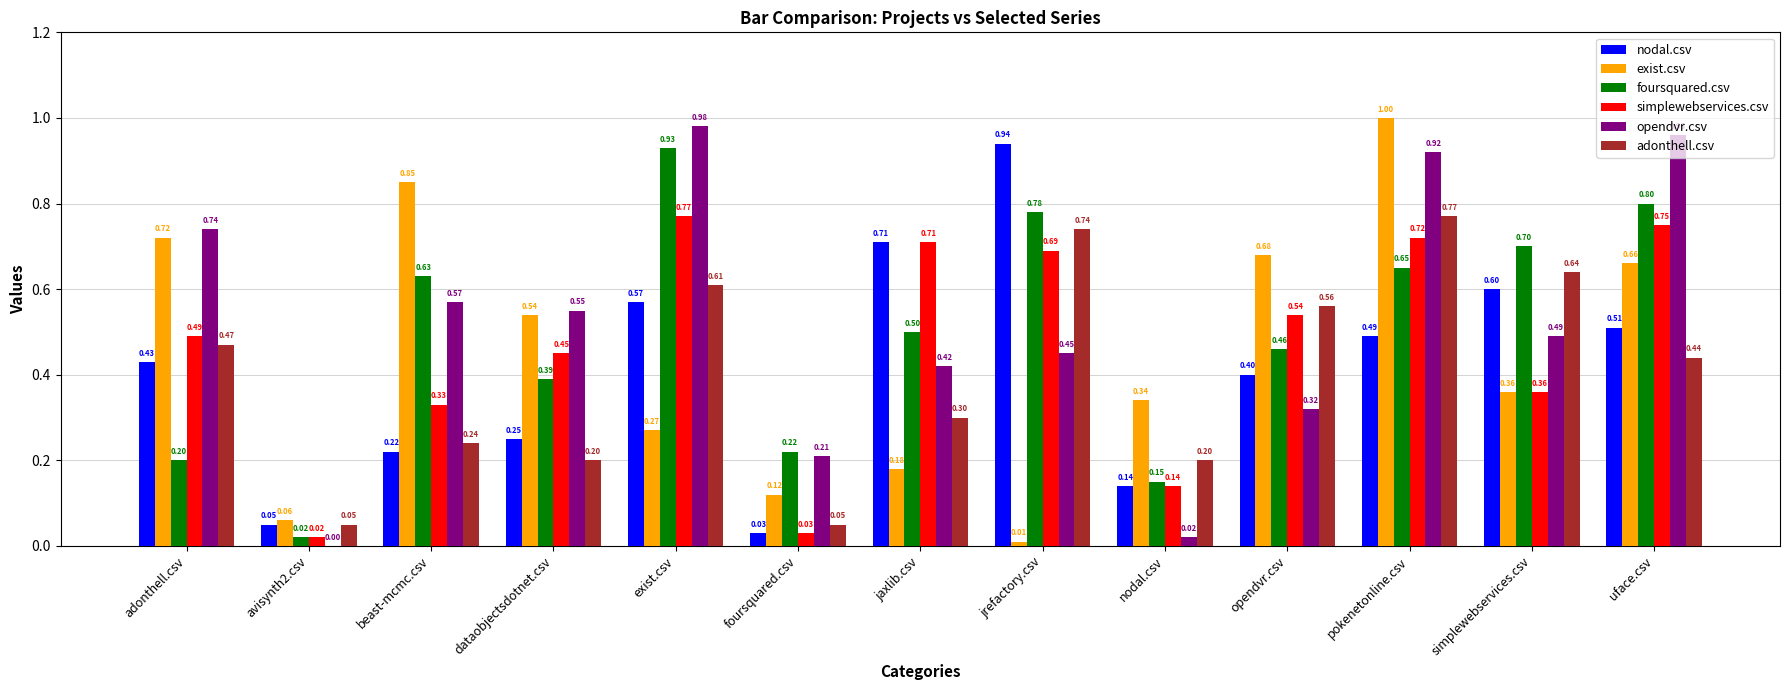

What is the total value across all series at beast-mcmc.csv?

2.8